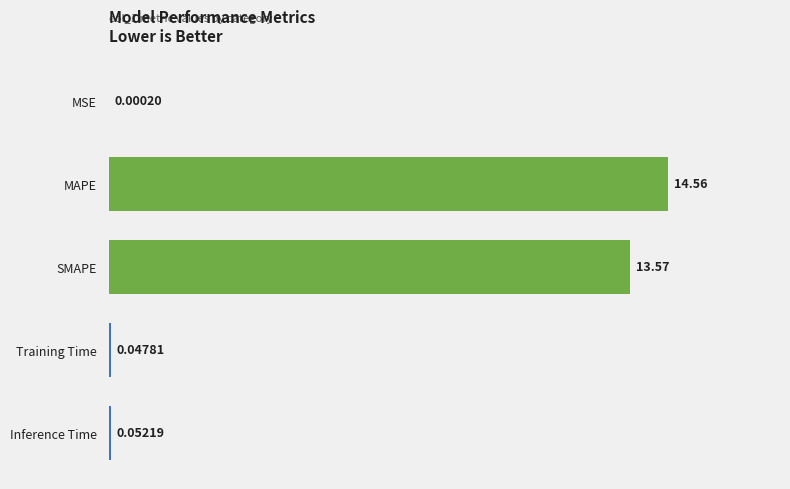

What is the change in value from MSE to Inference Time?

+0.1